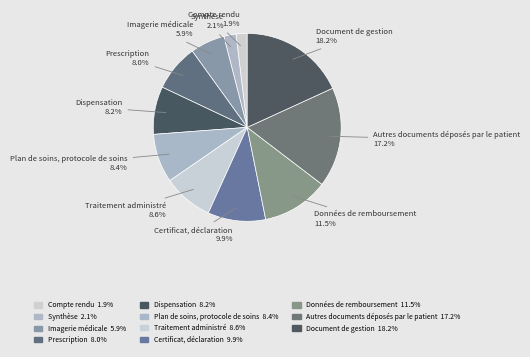

True or false: Autres documents déposés par le patient accounts for 17% of the total.

True